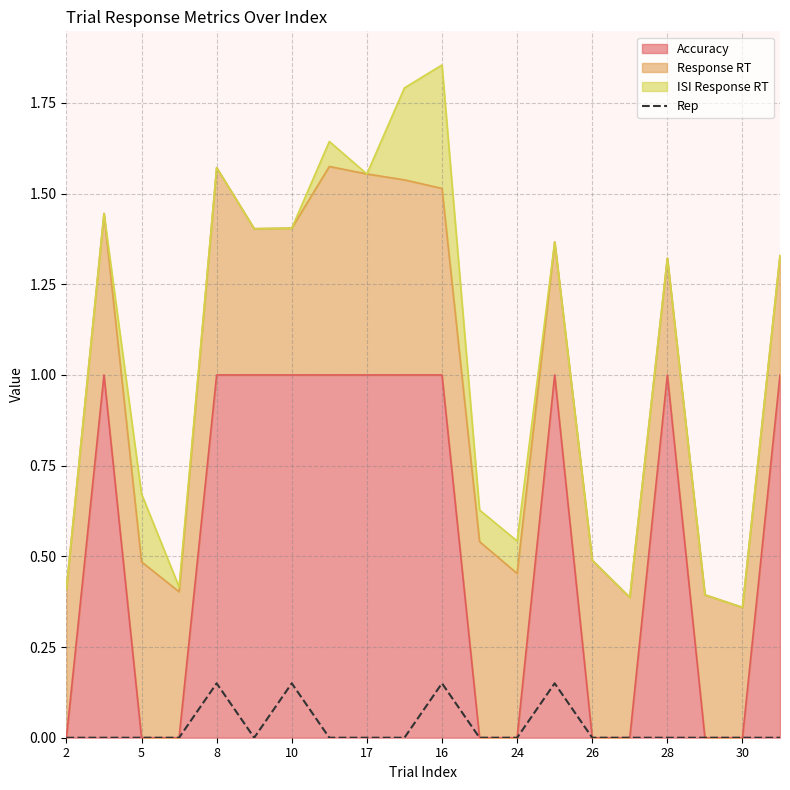

The value at 5 is 0.0. True or false?

True